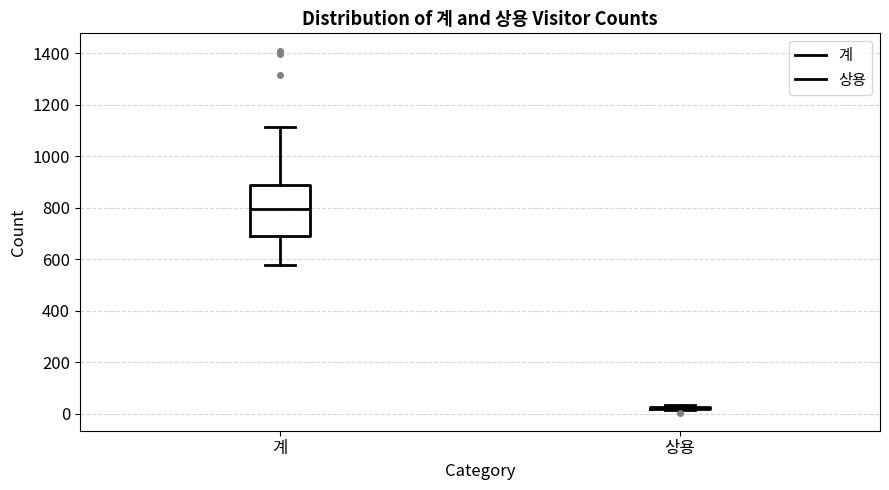

Reading left to right, transcribe this box plot: for each box, give where its median line is, the range the box spans, and where its two whiskers end, as read against the y-axis. The values are not printed on the chart, so give them approximately, as read against the axis.

계: median 800, box 700 to 880, whiskers 580 to 1120
상용: box collapsed to a line at 20, whiskers 20 to 40